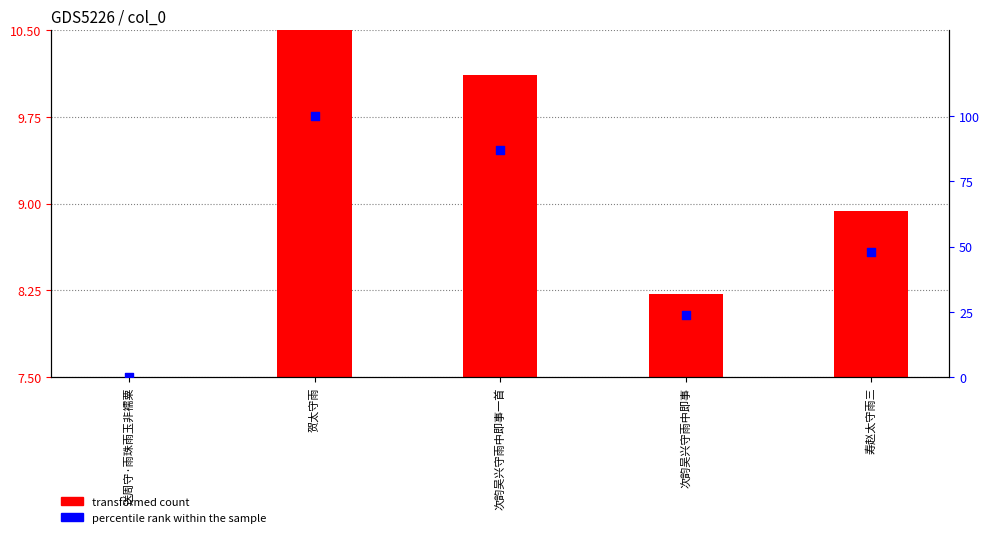

Which has a higher value, 送周守·雨珠雨玉非襦粟 or 寿赵太守雨三?

寿赵太守雨三